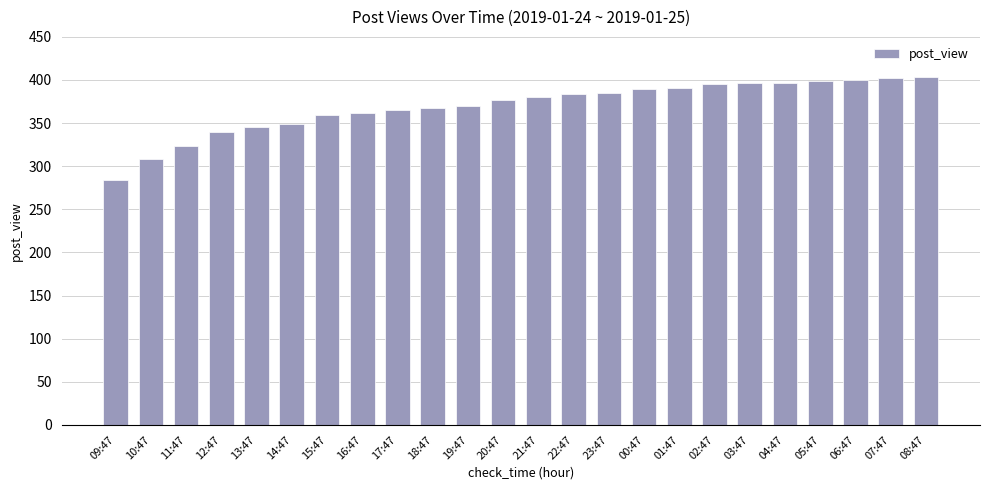

What value does the data have at 17:47, to the nearest 5?

365